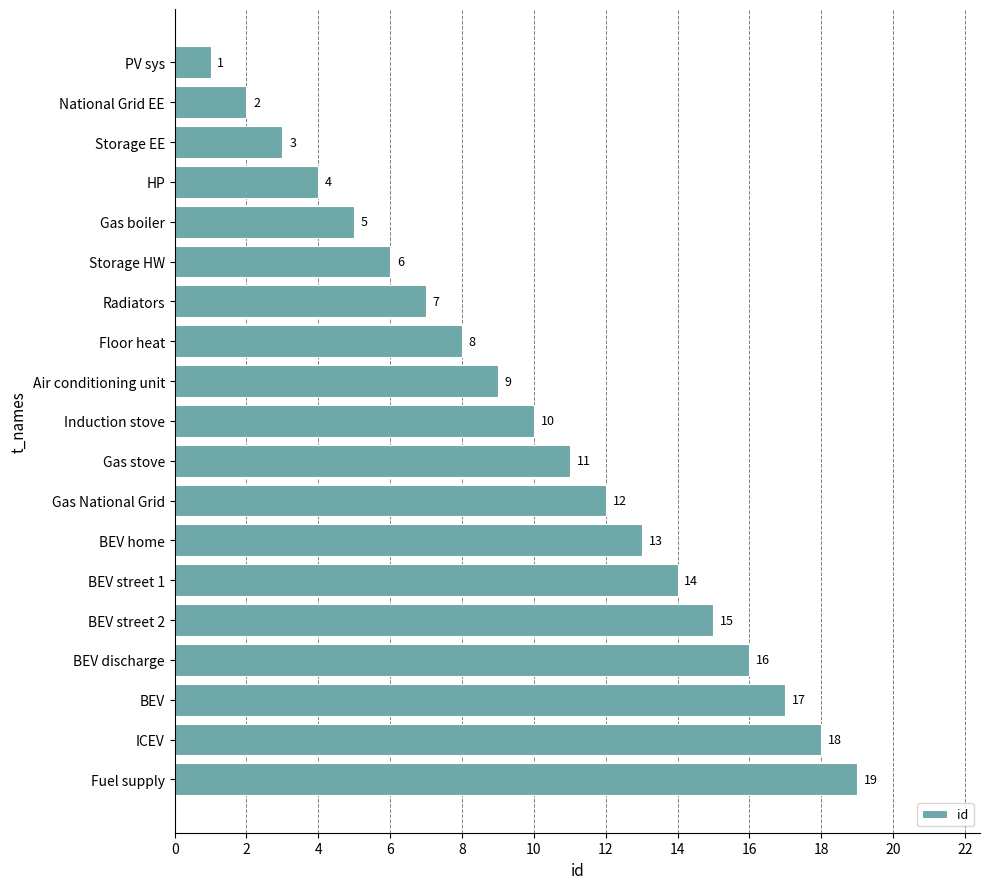

What is the difference between the maximum and minimum values?

18